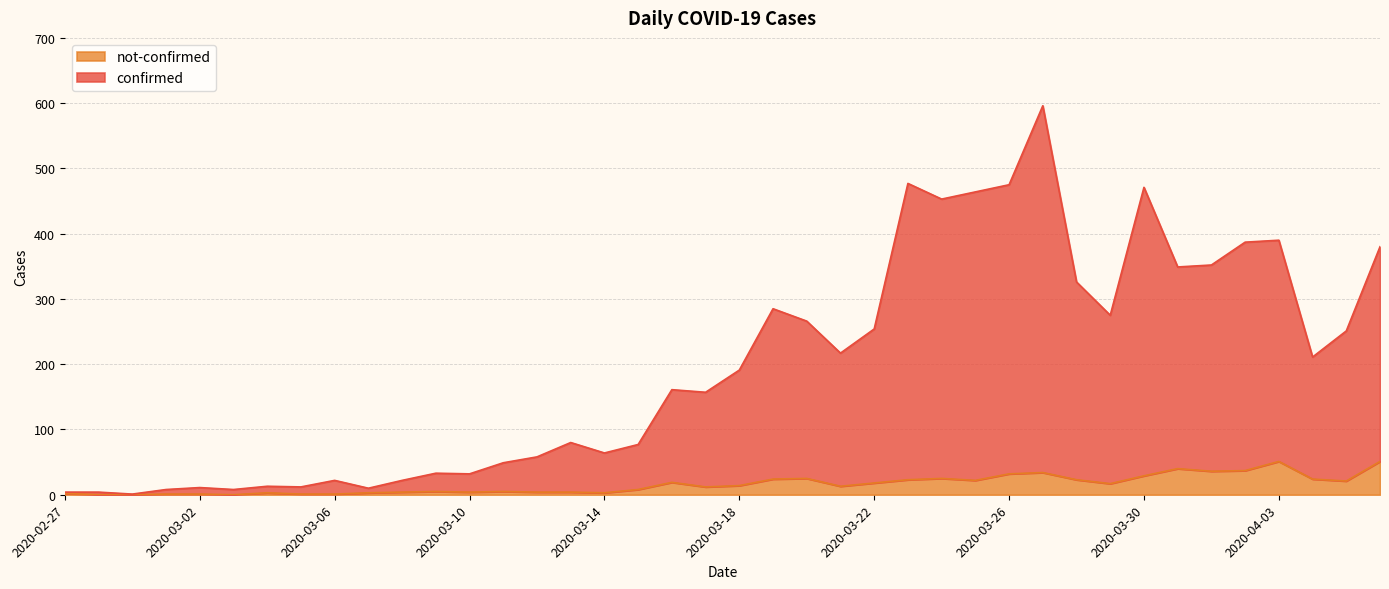

Where is the first local minimum for confirmed?

2020-02-29